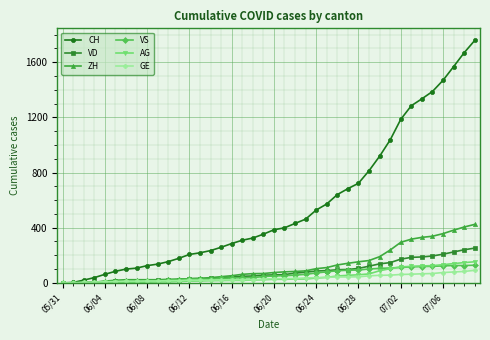

Which series has the largest total across all categories?

CH